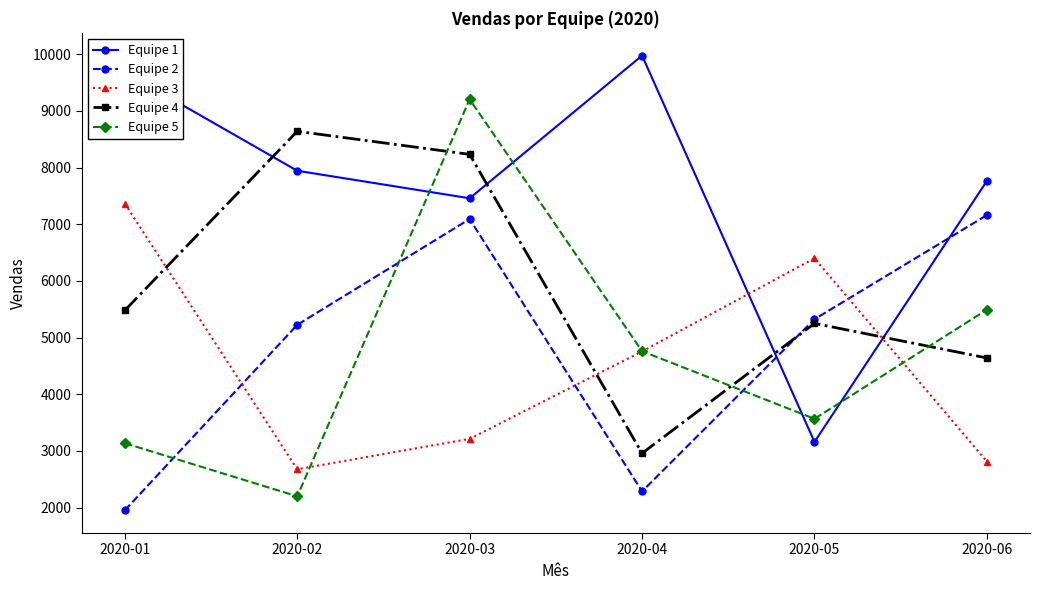

Where is the first local minimum for Equipe 1?

2020-03